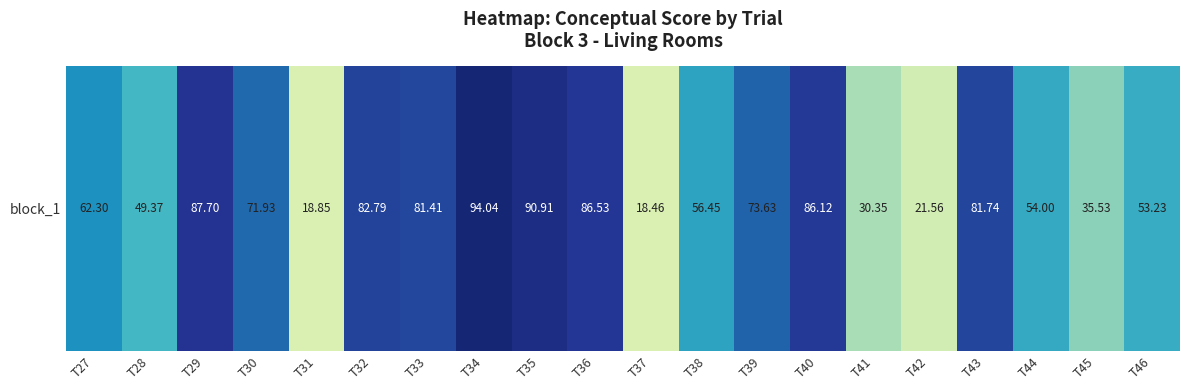

What is the ratio of the value at T36 to the value at T37?

4.7